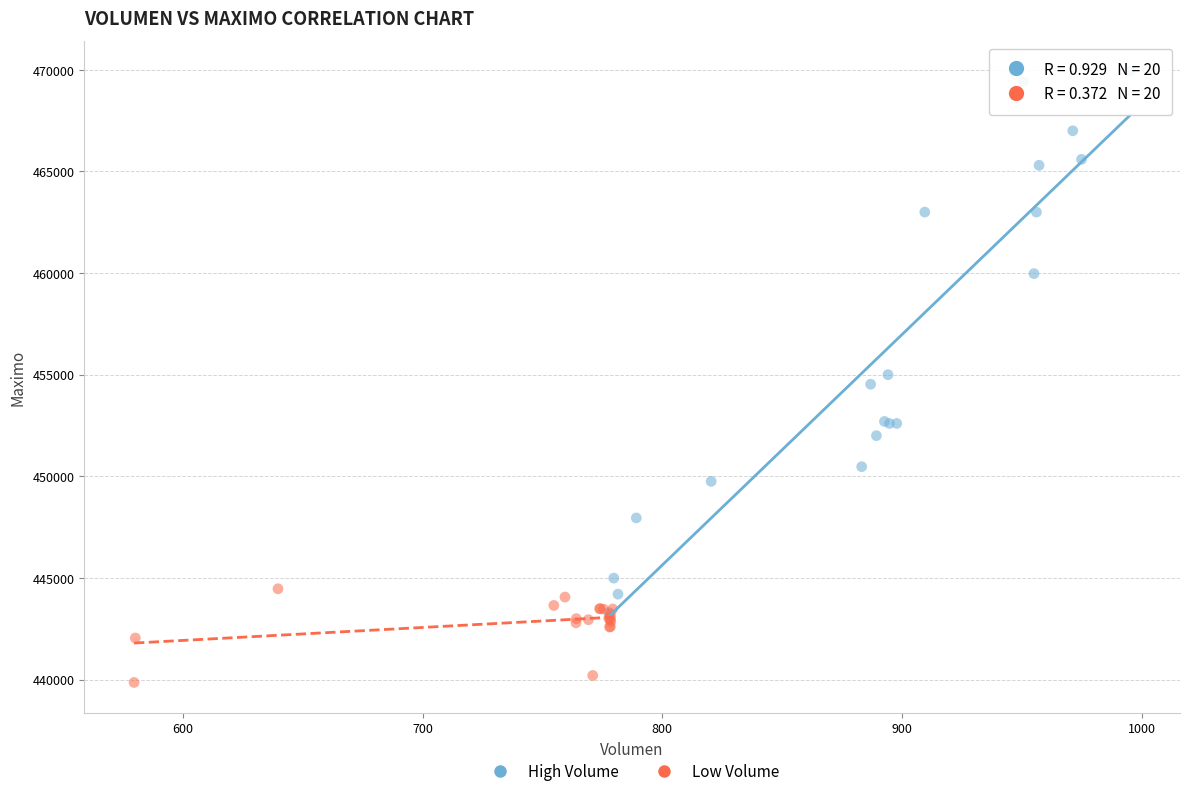

Which series reaches the maximum Y coordinate?

High Volume